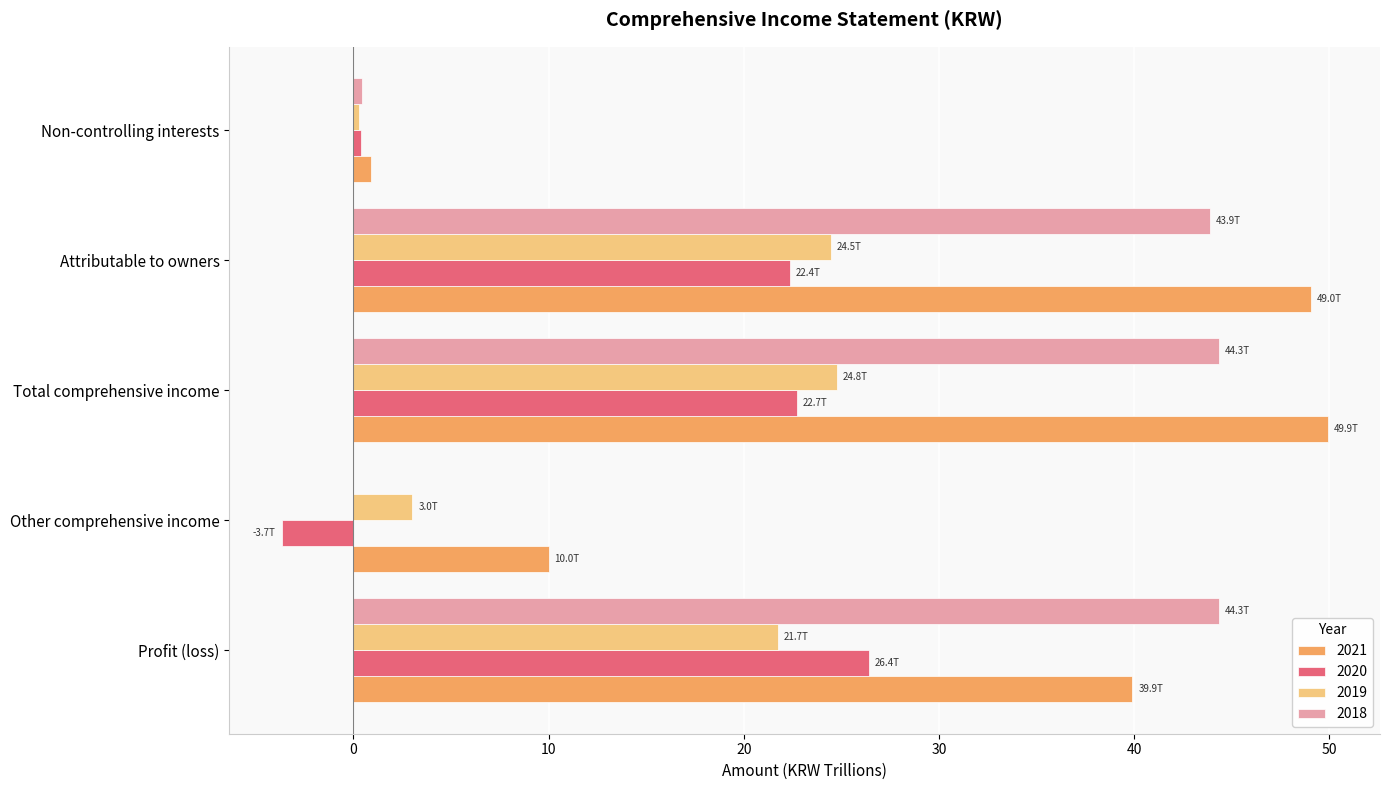

How many data points does each series have?

5